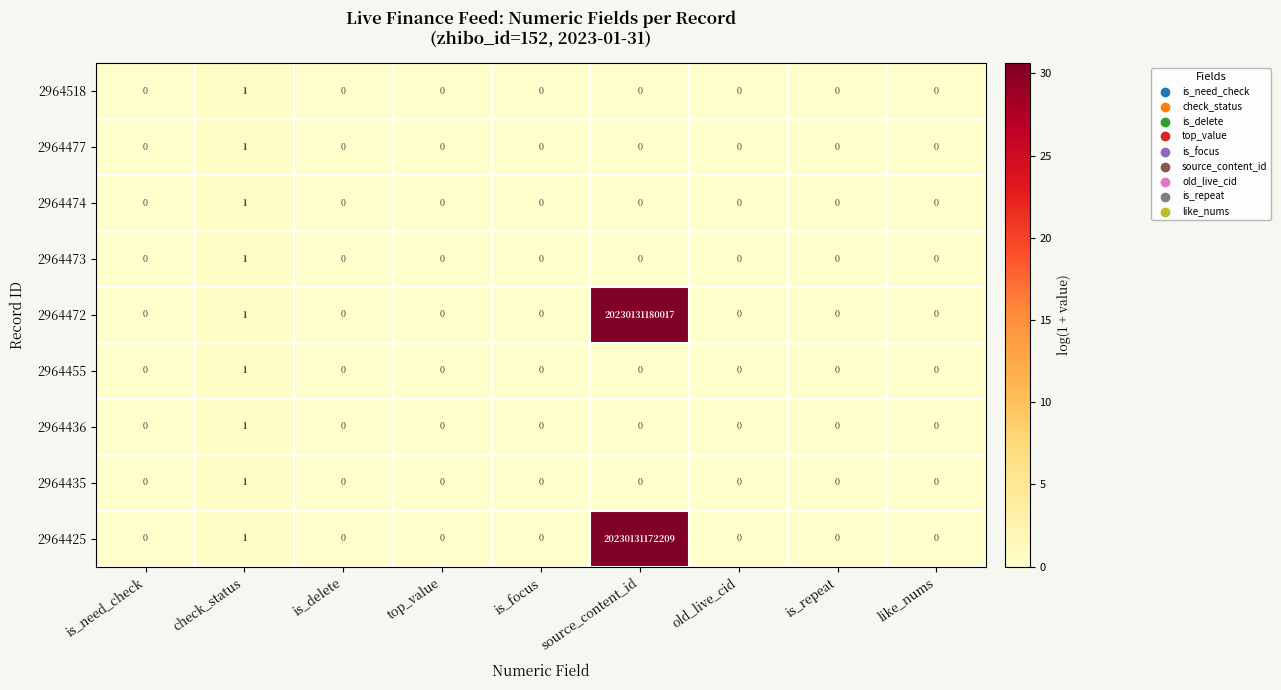

The 2964473 series shows 0 at is_delete. True or false?

True